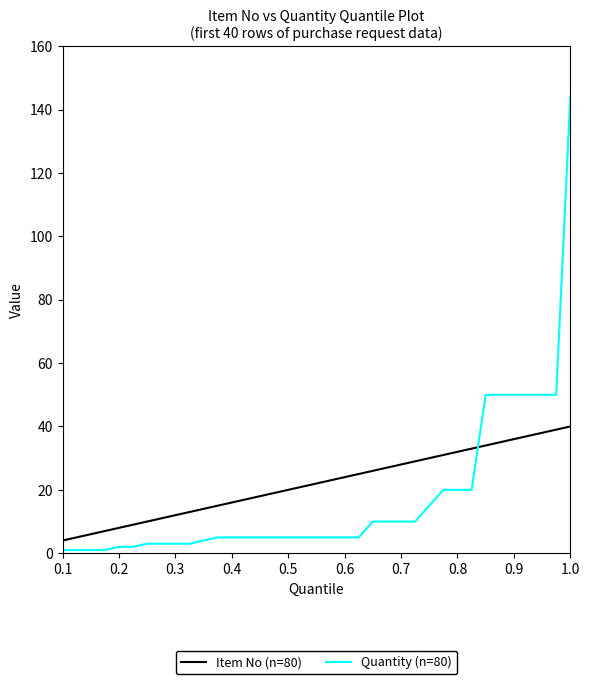

Which series has the largest range (max minus min)?

Quantity (n=80)